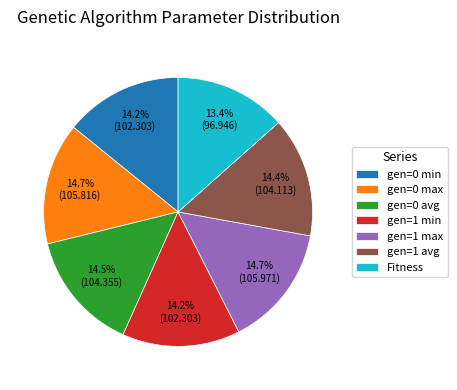

Is it true that Fitness is 25% of the pie?

False